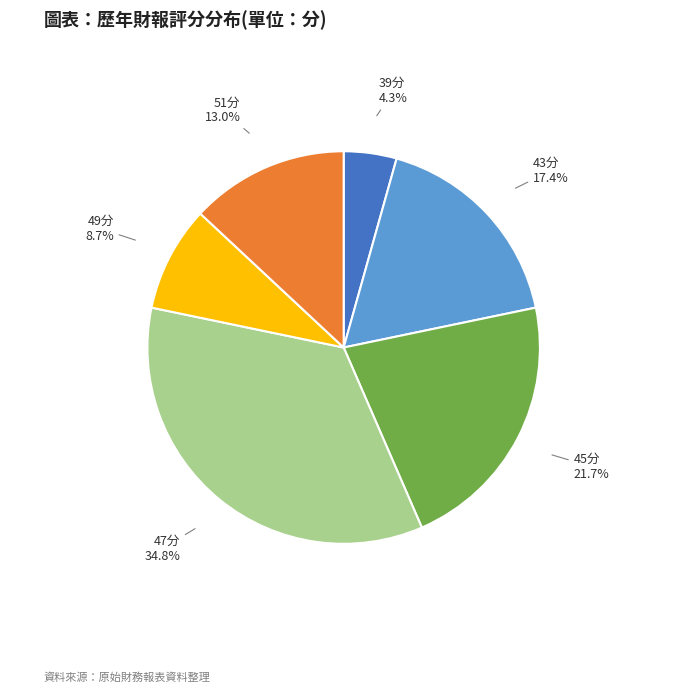

Is there any slice that represents more than half of the pie?

No